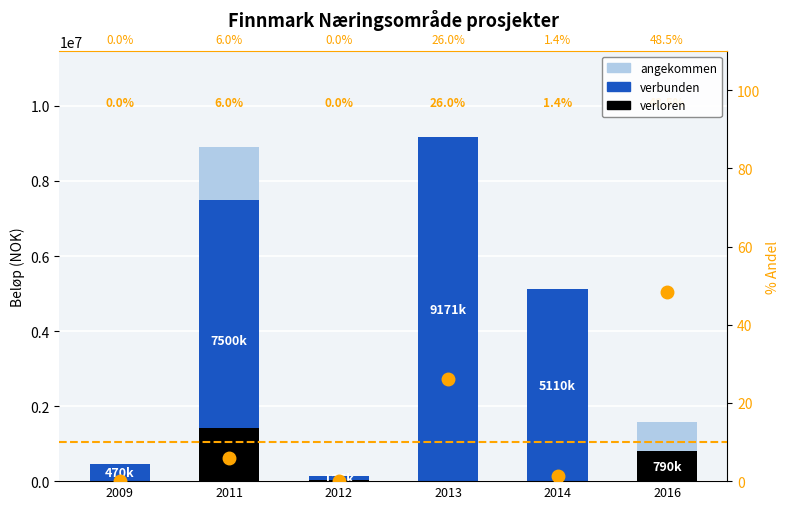

Are the bars horizontal?

No